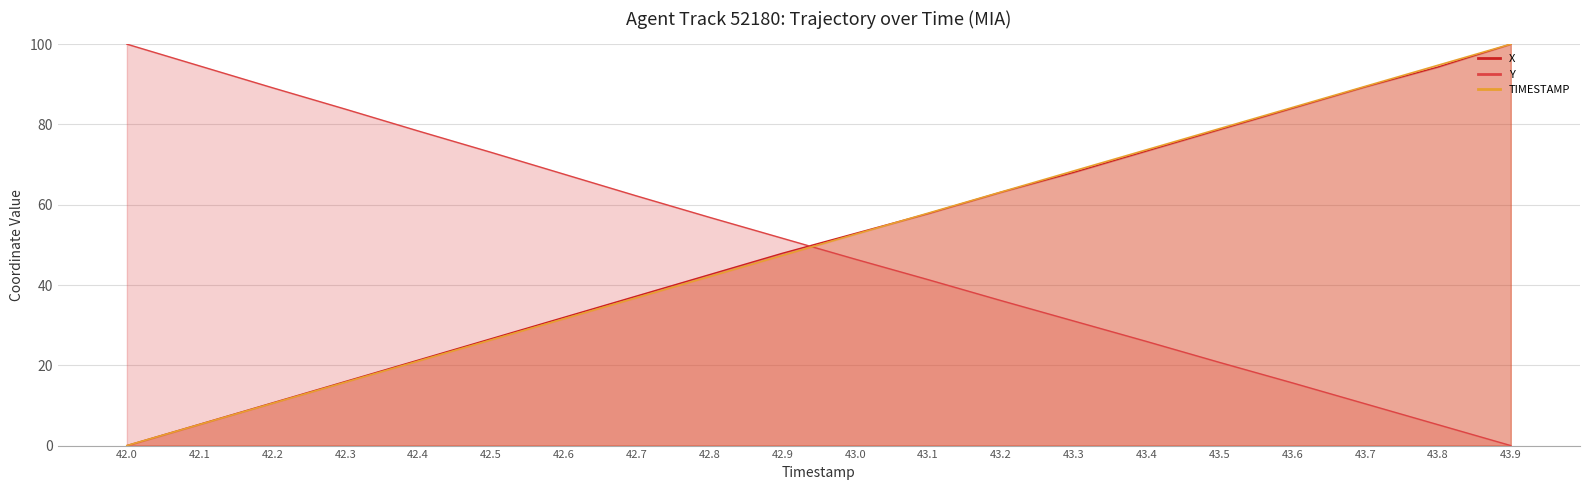

How many data points in TIMESTAMP are less than 52?

10